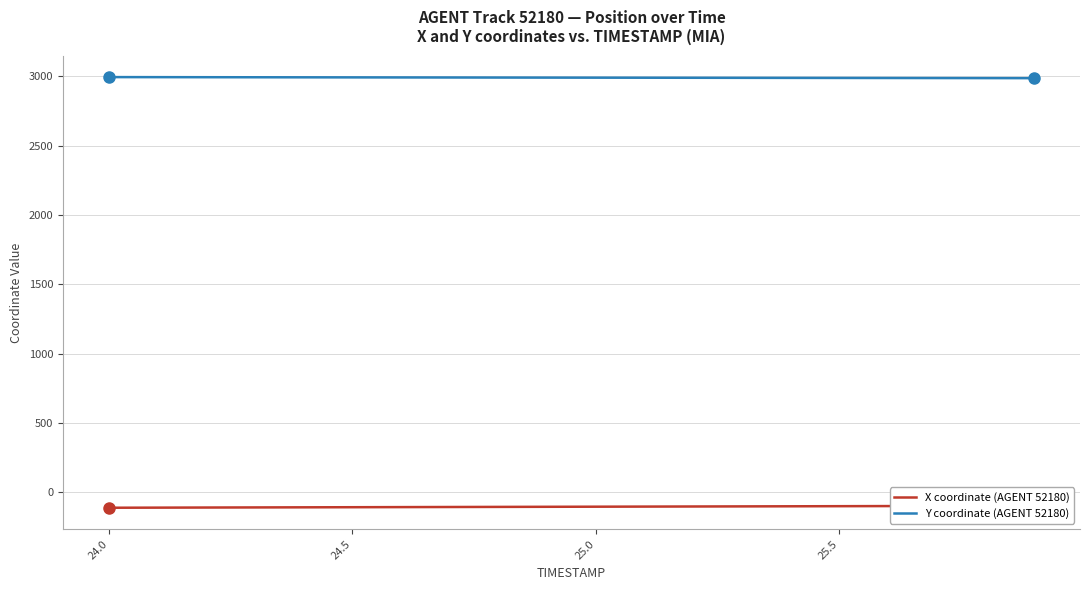

What is the lowest value of the Y coordinate (AGENT 52180) series?

2987.7